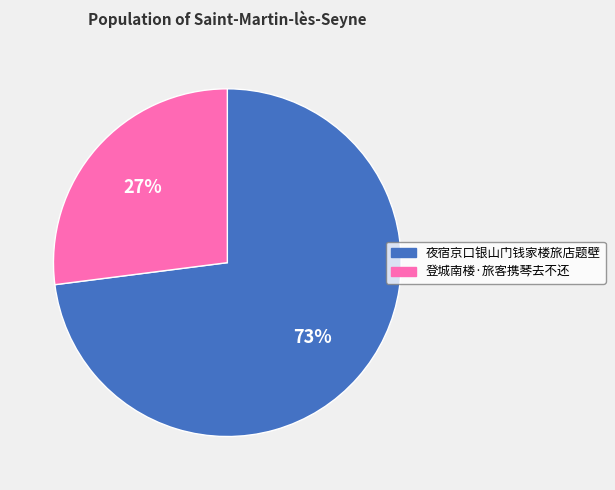

What is the ratio of the value at 夜宿京口银山门钱家楼旅店题壁 to the value at 登城南楼·旅客携琴去不还?

2.7